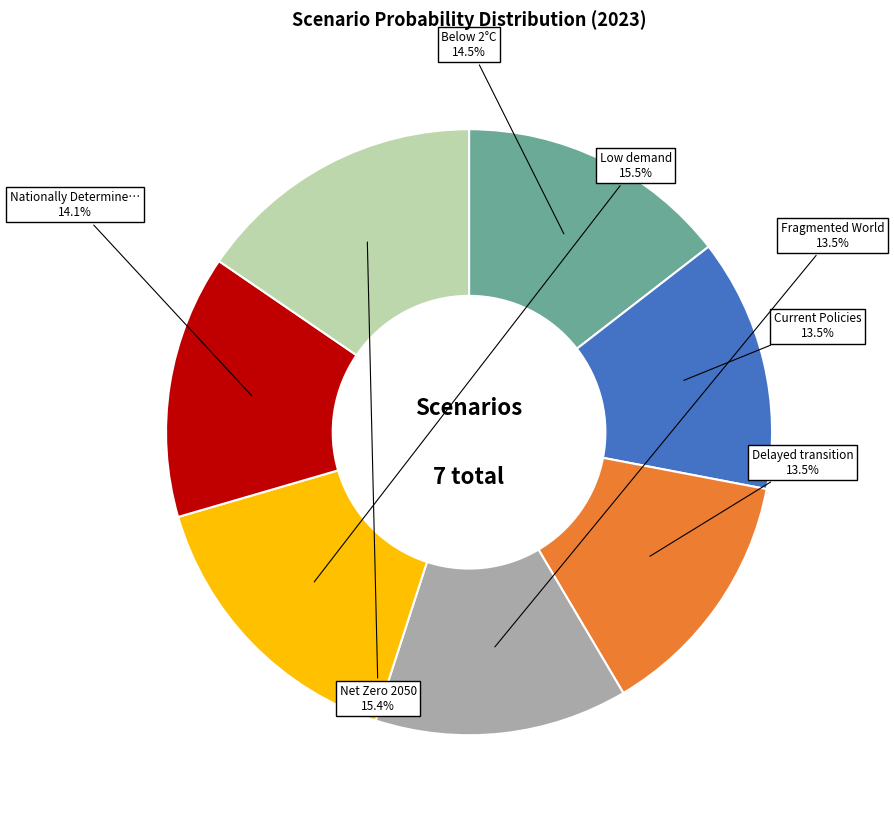

Is there a majority slice in this chart?

No